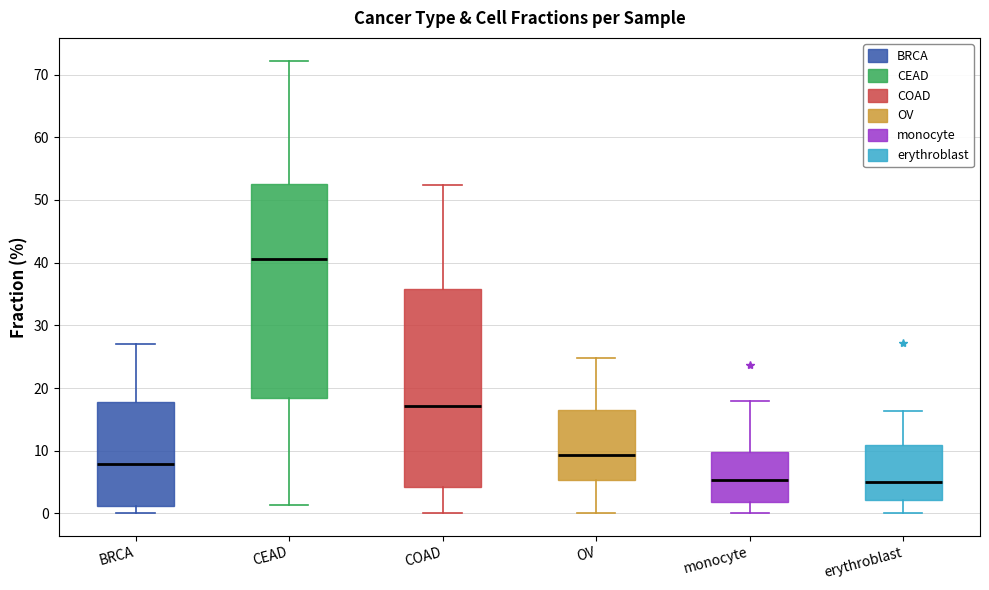

Which box's median line is the highest?

CEAD